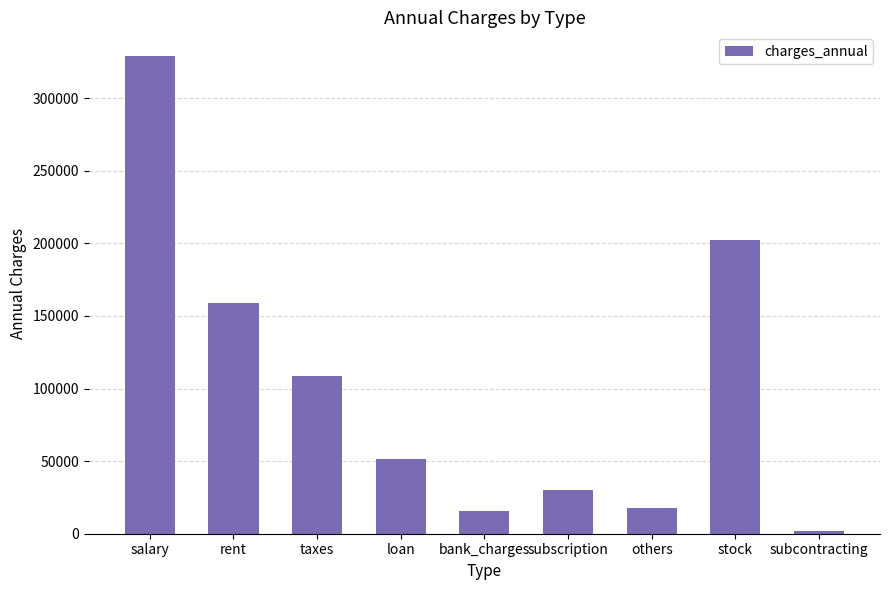

At which category does the chart reach its peak across all series?

salary